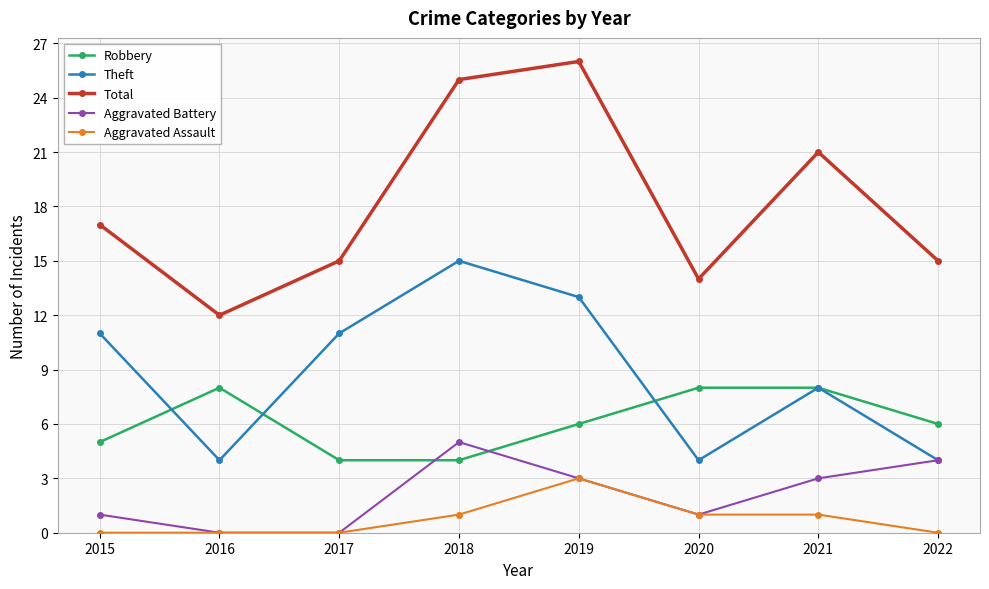

What is the approximate value of Total at 2022?

15